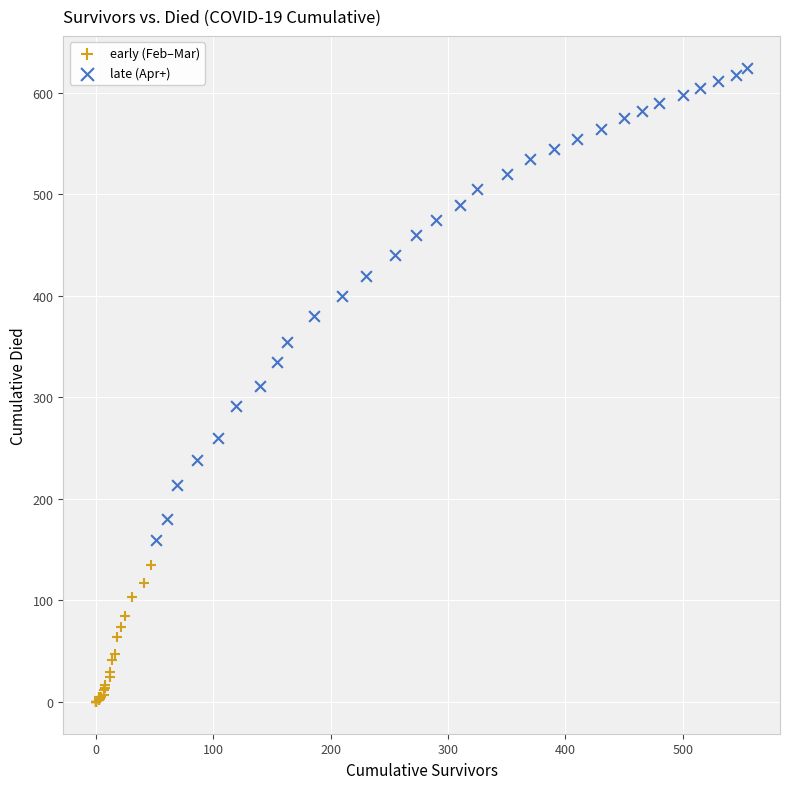

Which series reaches the maximum Y coordinate?

late (Apr+)